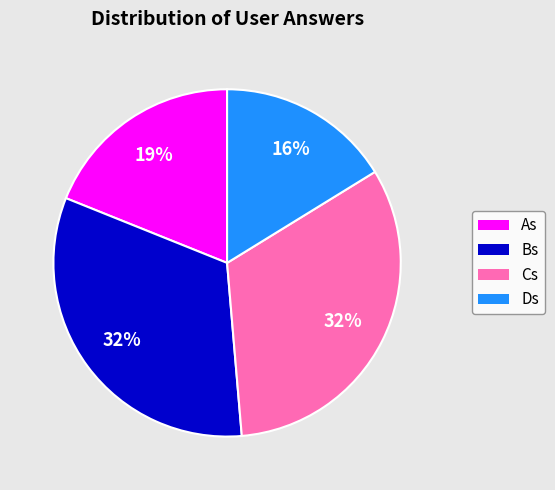

To the nearest percent, what percentage of the pie is As?

19%